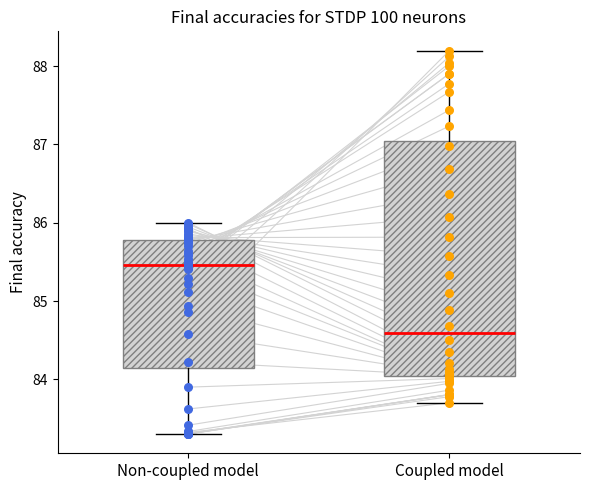

Which box has the lowest median line?

Coupled model